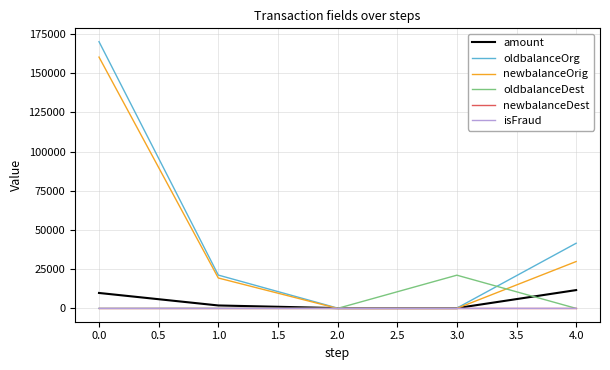

What is the spread (max minus min) of values at 1.0?

21249.0